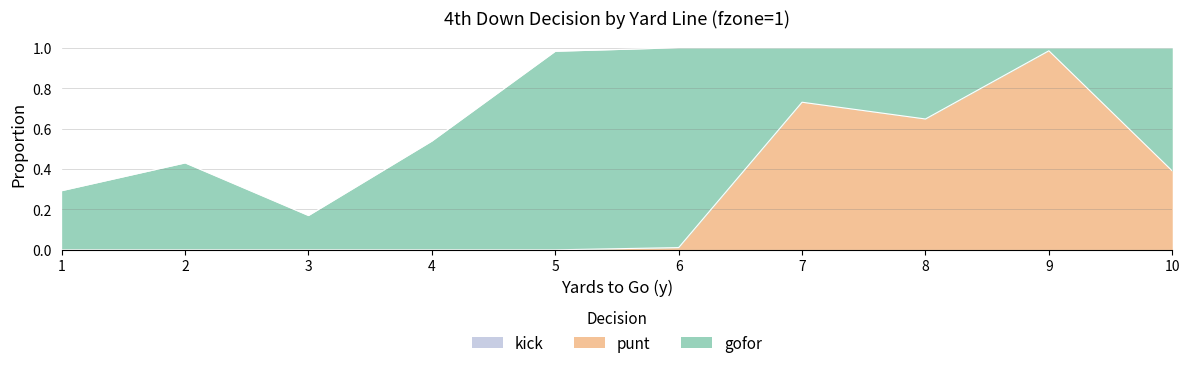

Where is the first local minimum for punt?

8